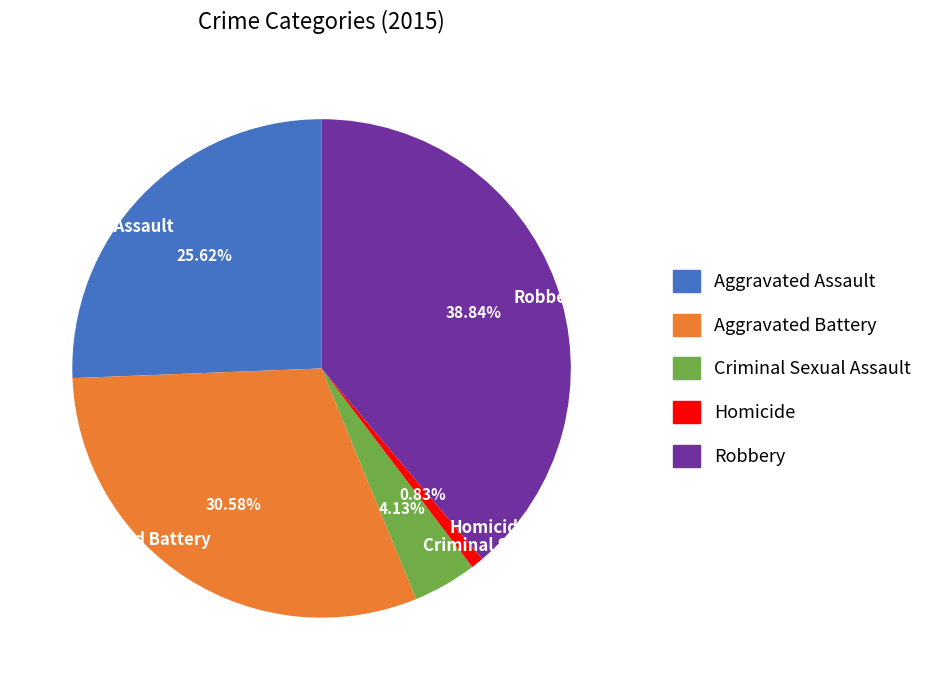

How many slices are in this pie chart?

5